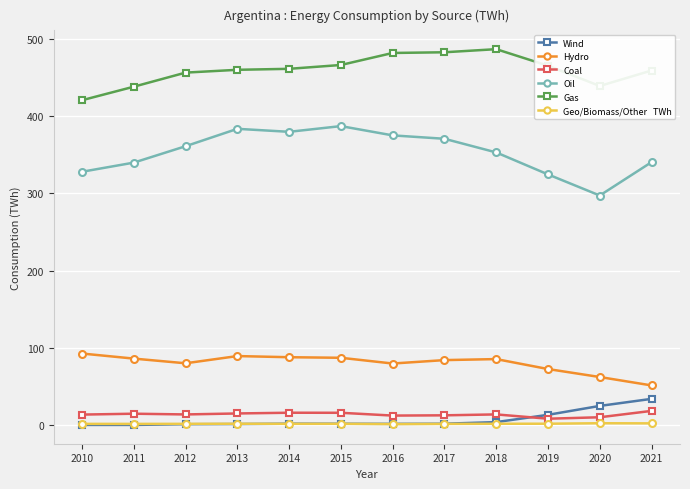

What is the greatest value displayed?

487.0